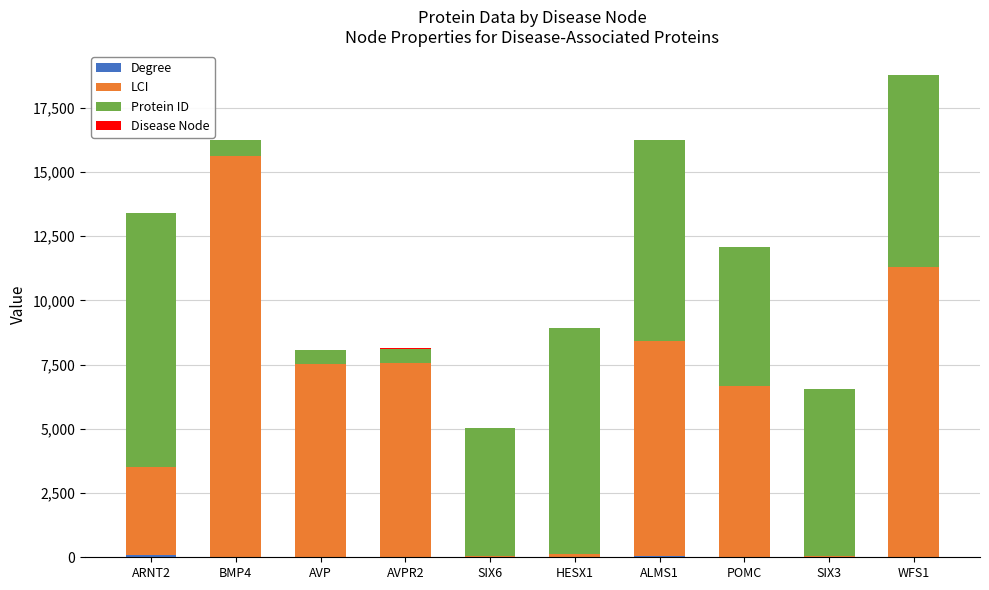

At which category is the sum across all series the highest?

WFS1